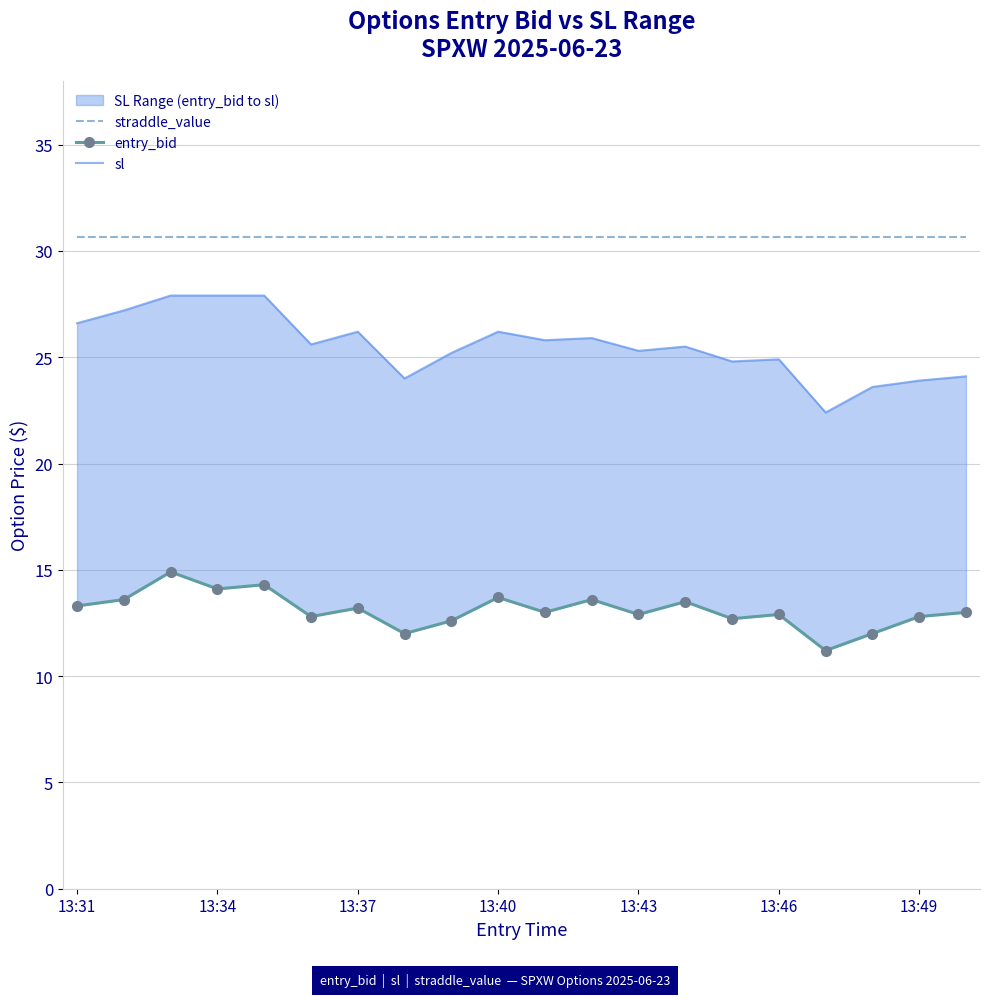

Which series has the largest total across all categories?

straddle_value